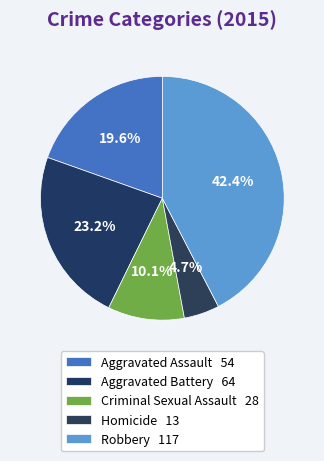

Rank the categories by value from lowest to highest.

Homicide, Criminal Sexual Assault, Aggravated Assault, Aggravated Battery, Robbery